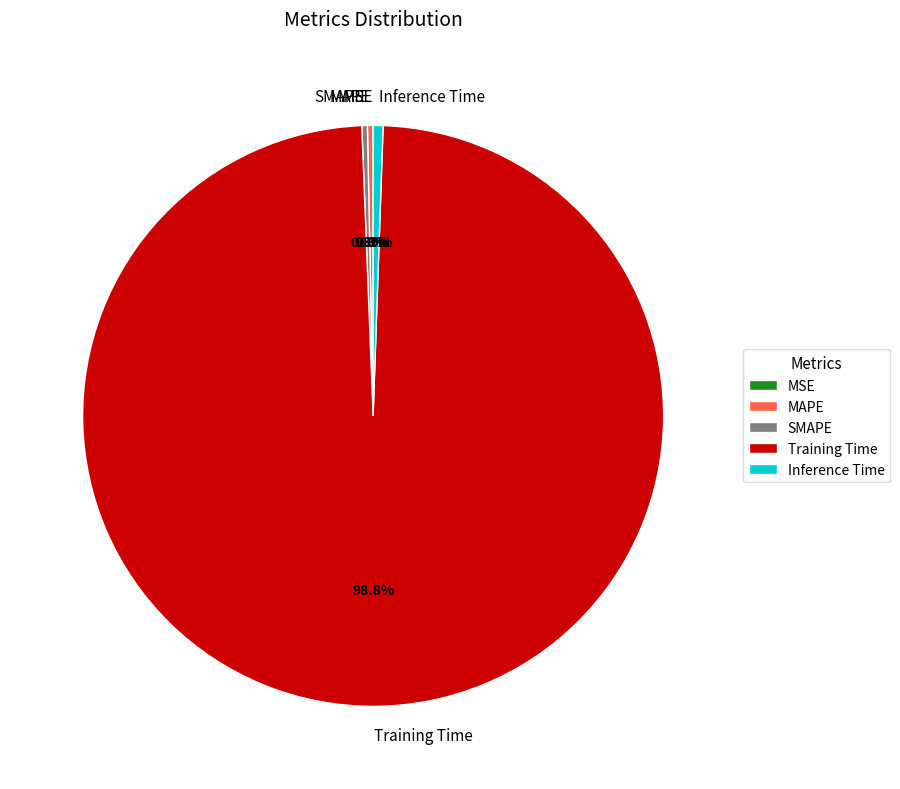

To the nearest percent, what is the average slice percentage?

20%